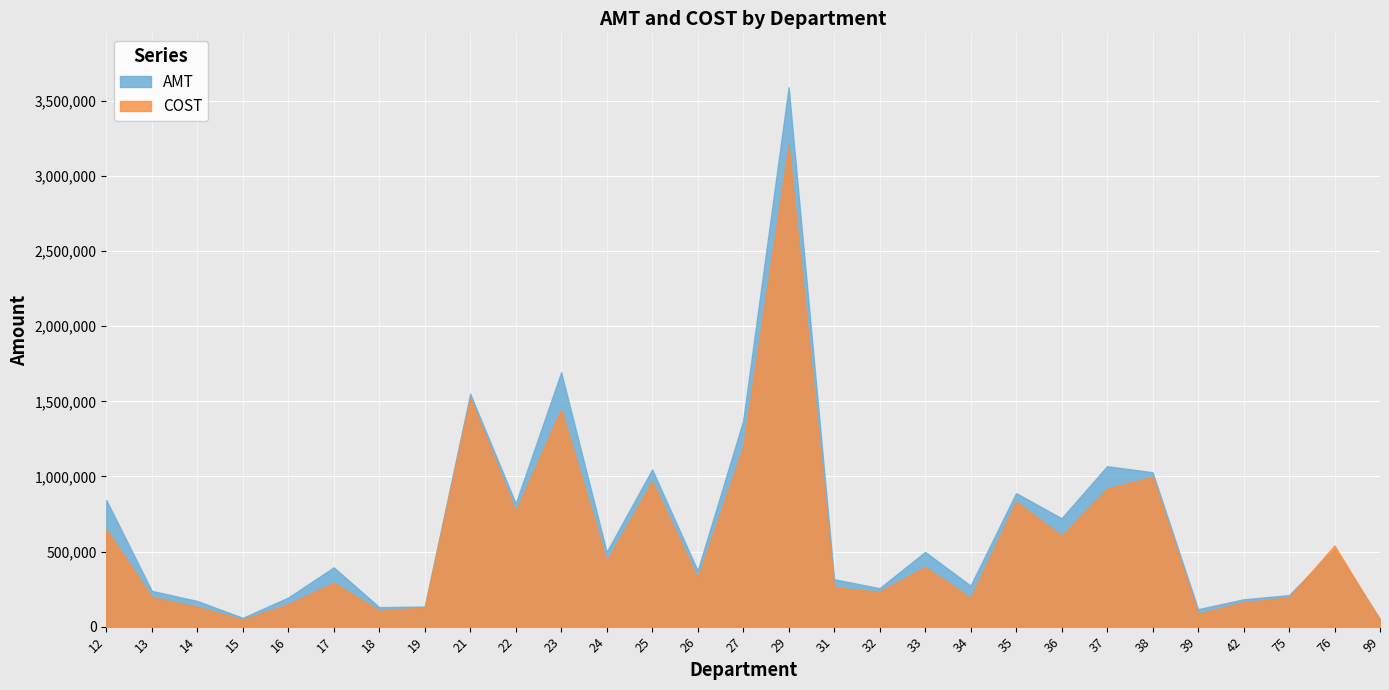

Which has a higher value, 17 or 13?

17